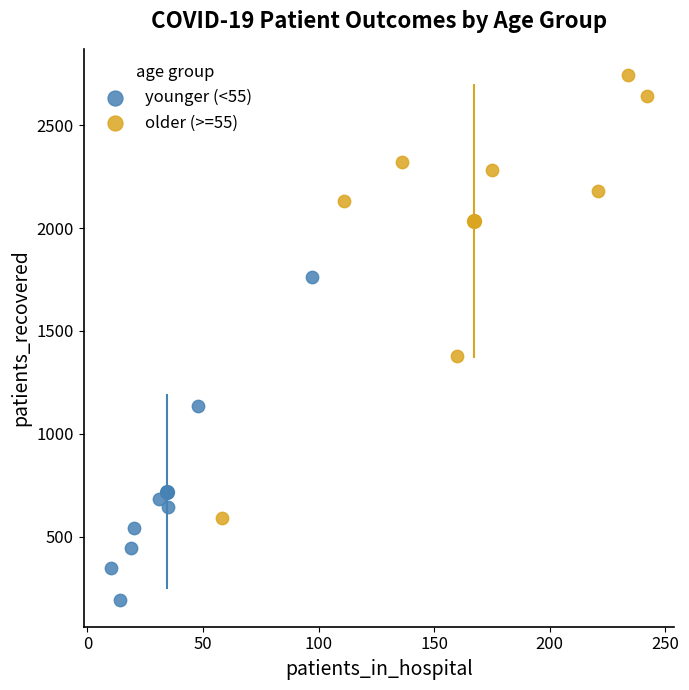

Which series reaches the maximum Y coordinate?

older (>=55)